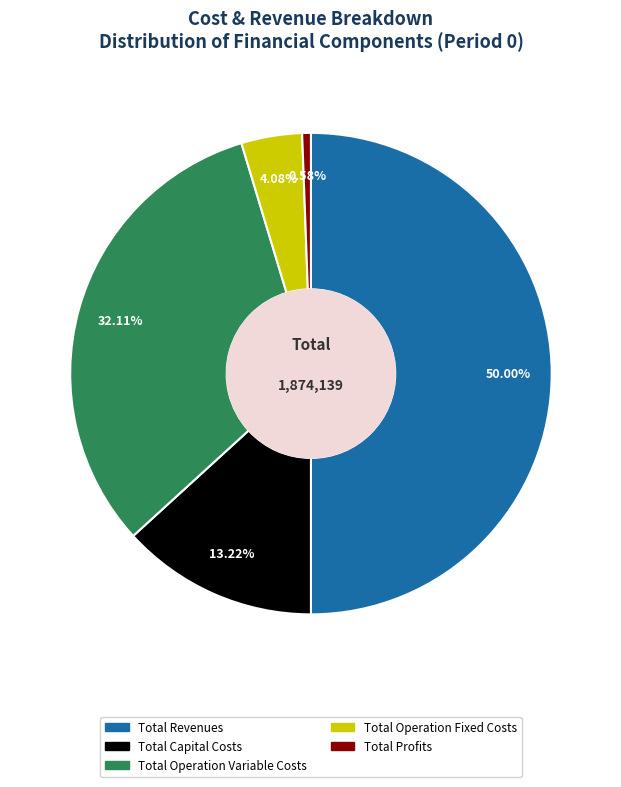

Does Total Capital Costs represent more than half of the total?

No